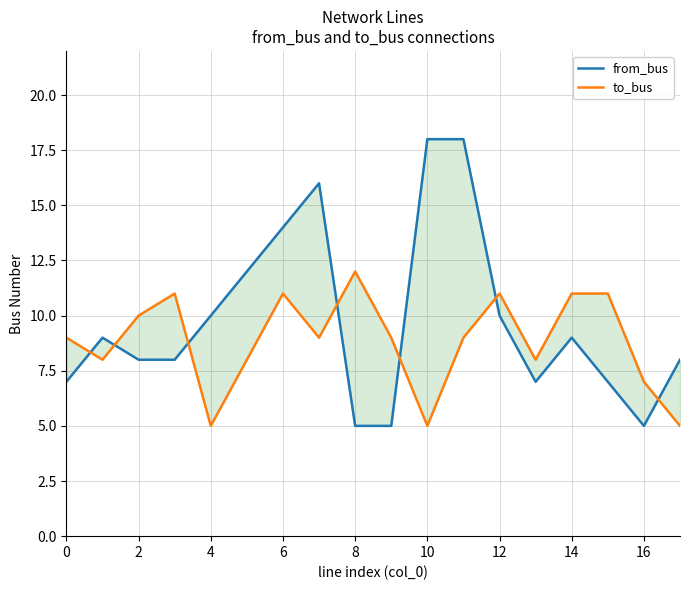

Which series has the largest total across all categories?

from_bus